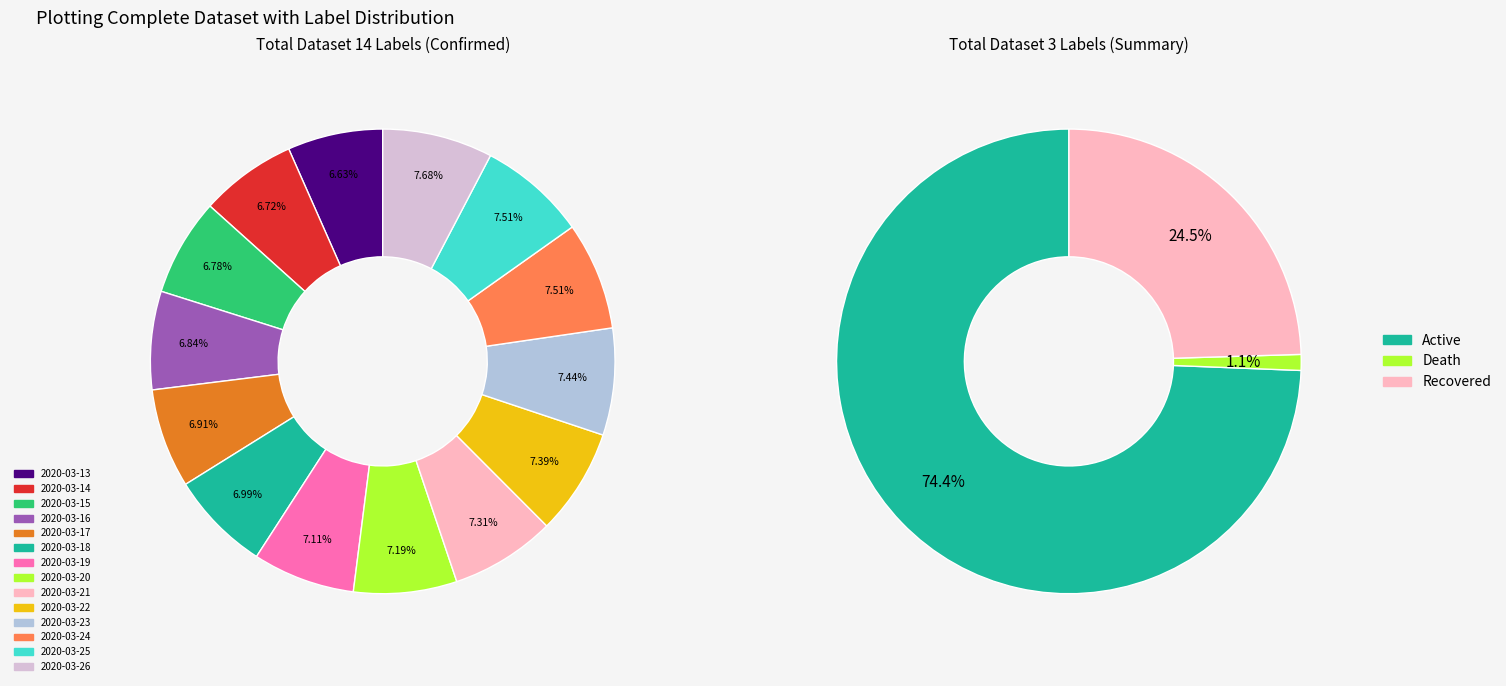

True or false: 2020-03-19 accounts for 1% of the total.

False